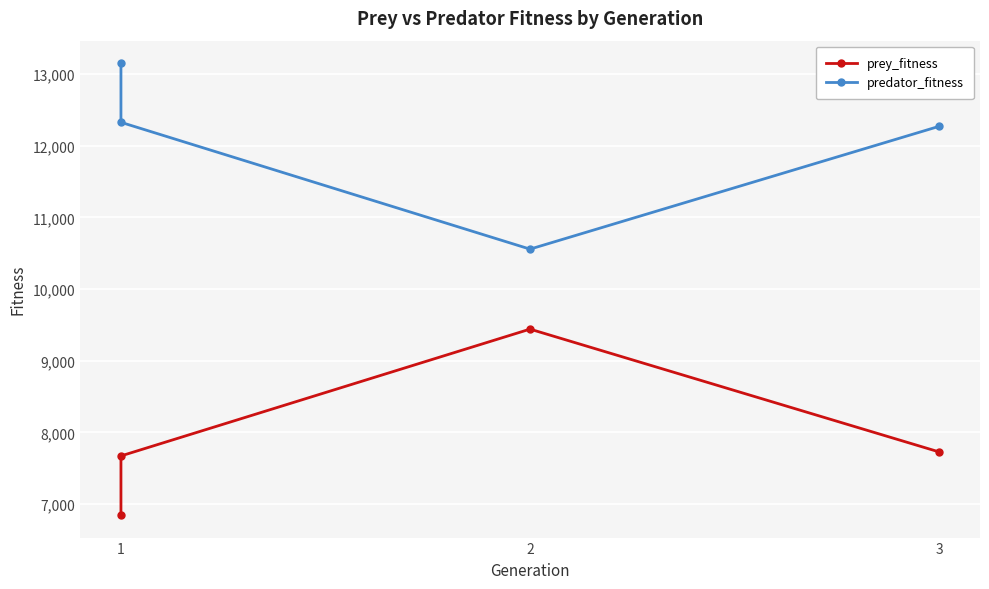

Is it true that predator_fitness equals 20709 at 3?

False